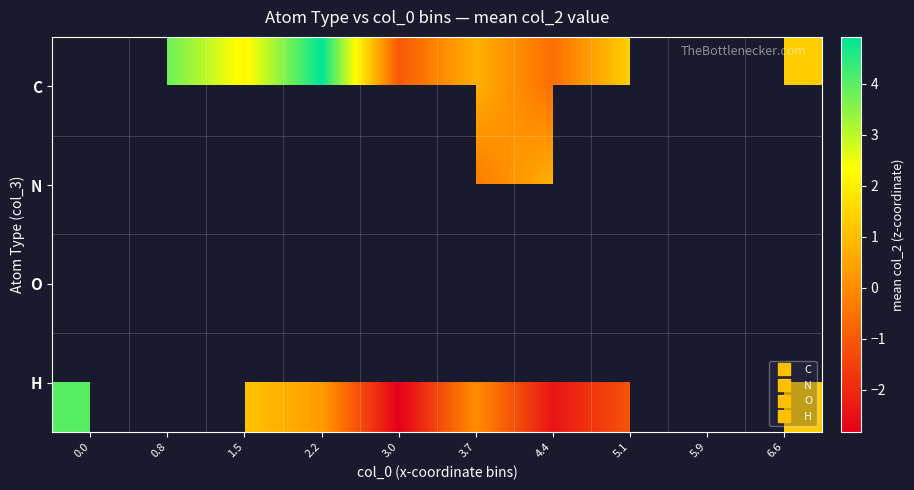

How many values in the C series exceed 1?

5